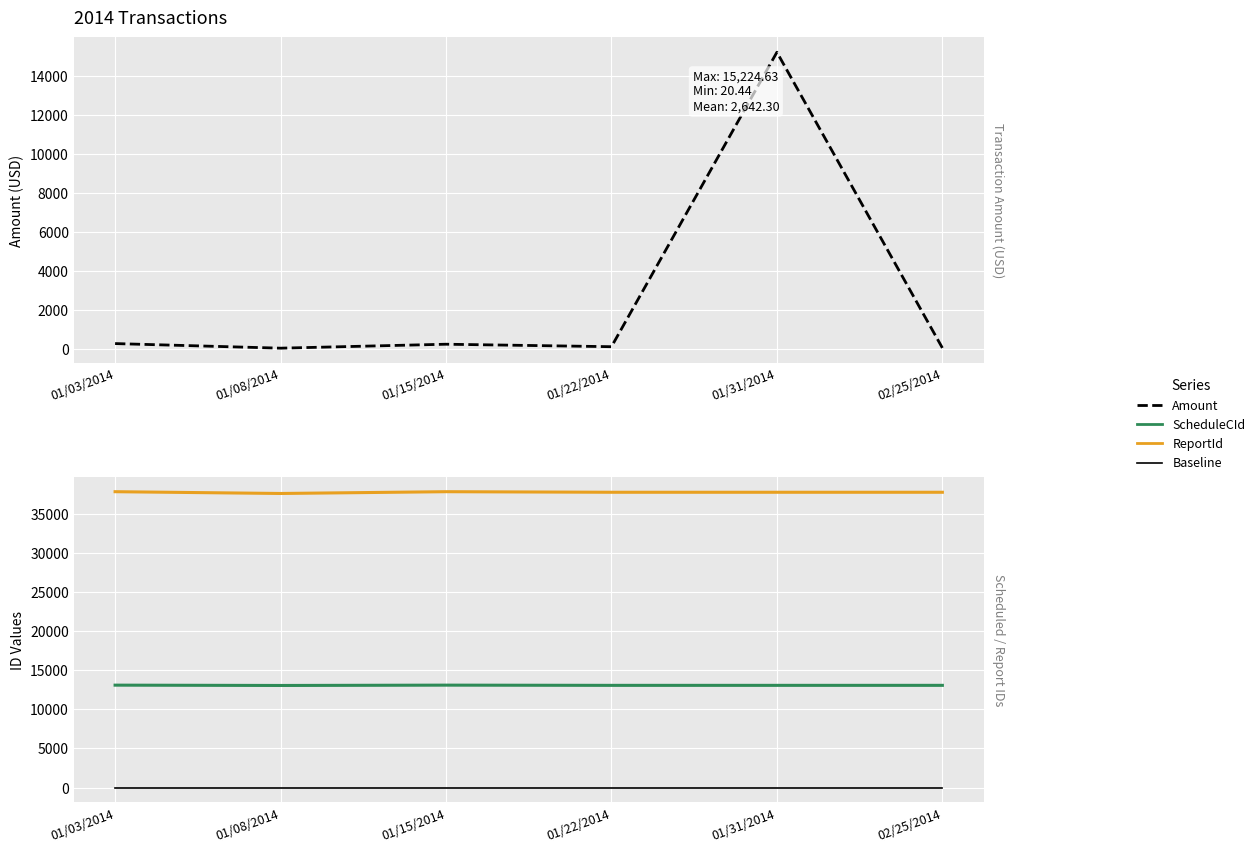

Which series has the largest total across all categories?

ReportId